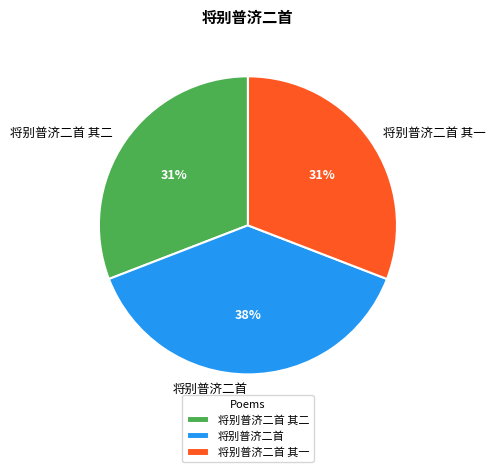

Does any single category account for the majority?

No